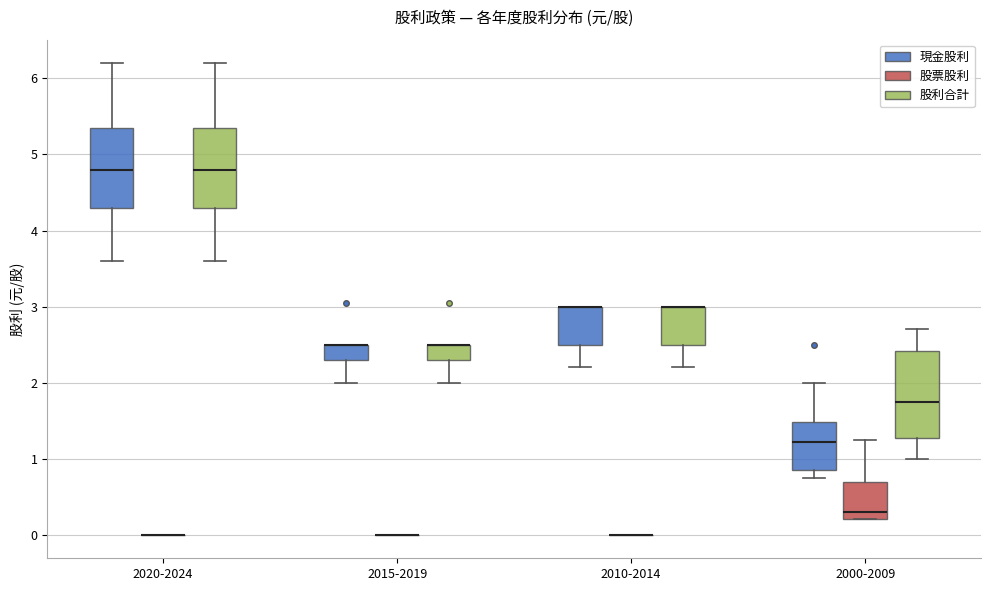

Where does the median line of the box for 2020-2024 (股利合計) sit on the y-axis? The values are not printed on the chart, so give them approximately, as read against the axis.

4.8